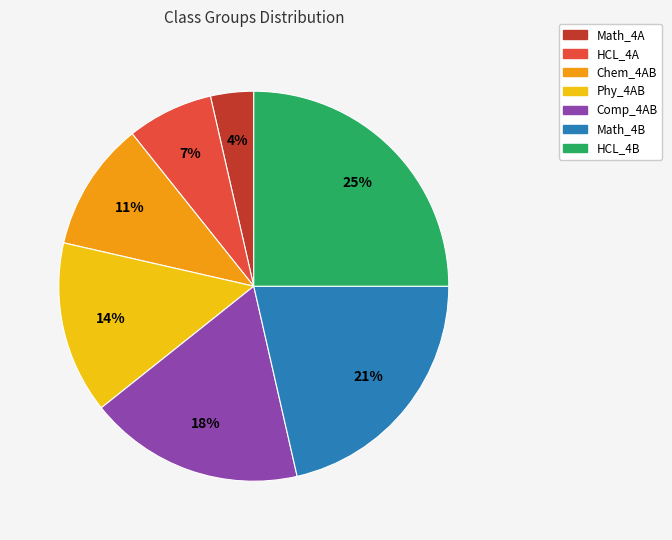

How many slices are in this pie chart?

7